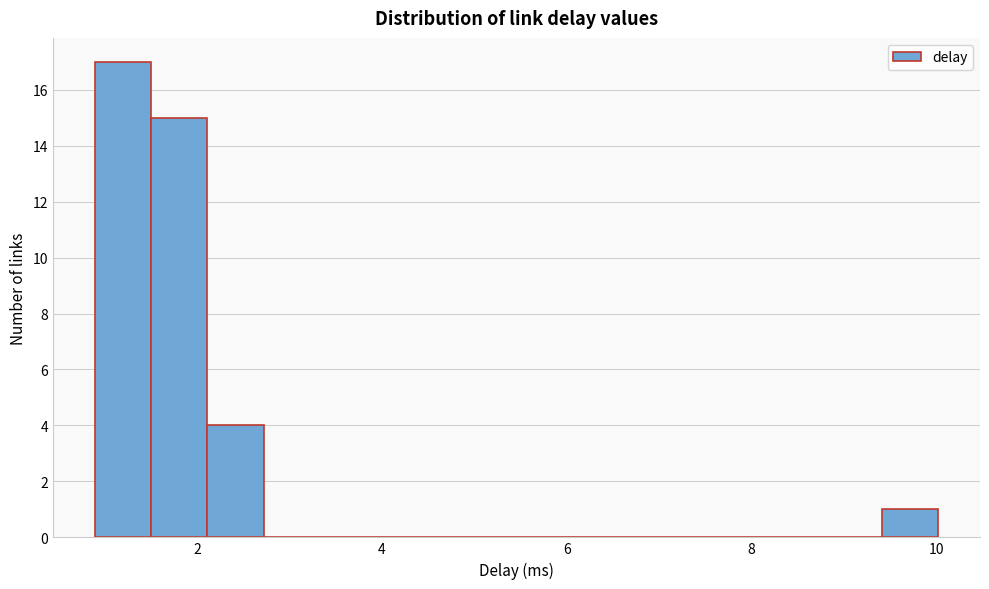

Around what value on the x-axis is the tallest bar? Give the approximate position of its centre, as read against the axis.

1.2